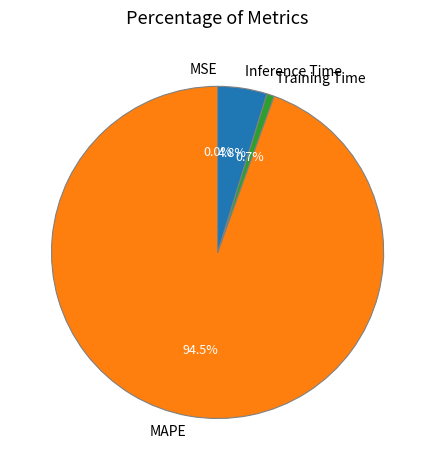

How much of the chart is everything except MAPE?

5.5%